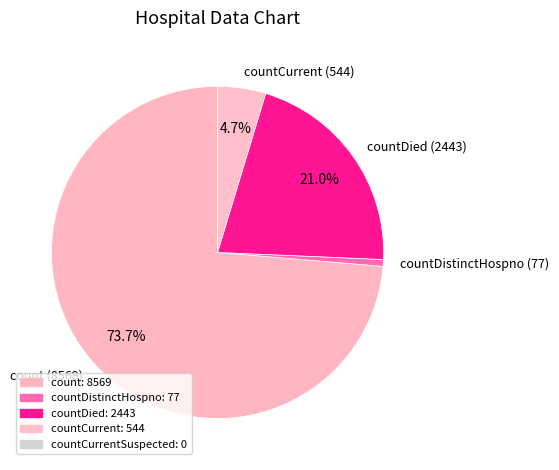

Which has a higher value, countDistinctHospno (77) or countCurrent (544)?

countCurrent (544)